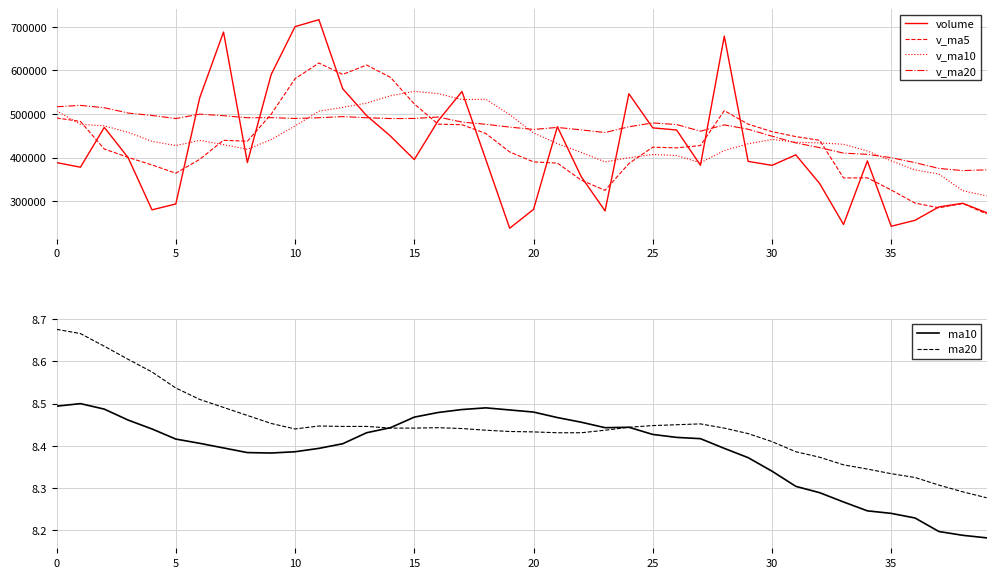

Is it true that ma20 equals 4.5 at 24?

False